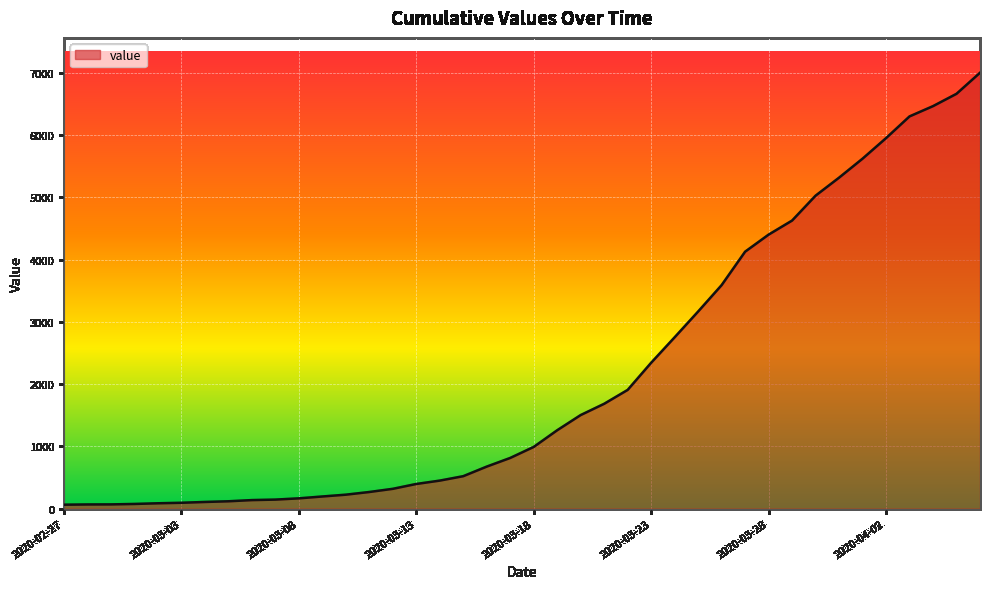

What is the difference between the maximum and minimum values?

6938